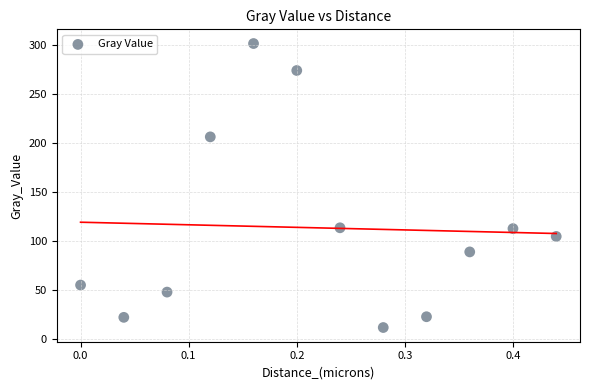

What is the average Y value?

113.7